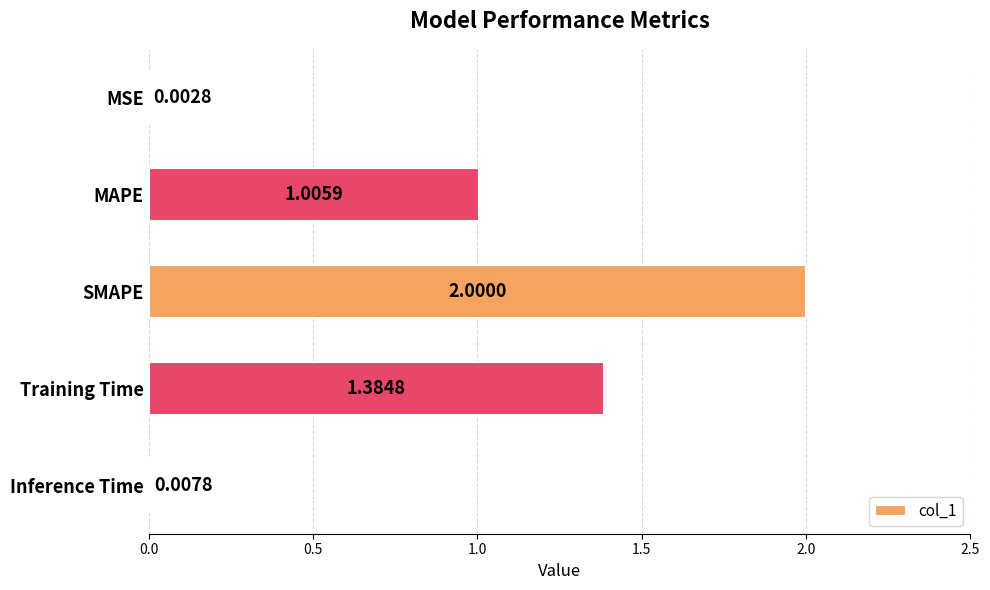

Which label corresponds to the largest value in the chart?

SMAPE